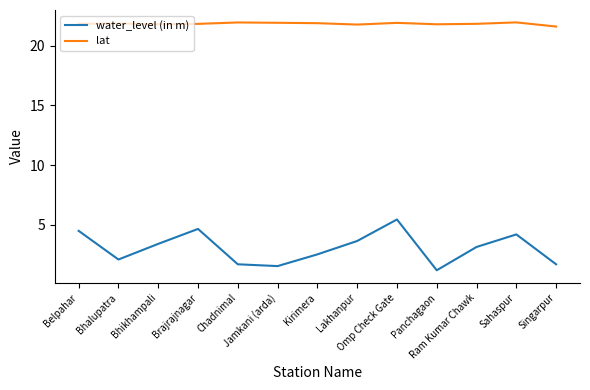

What is the total value across all series at Bhalupatra?

24.0